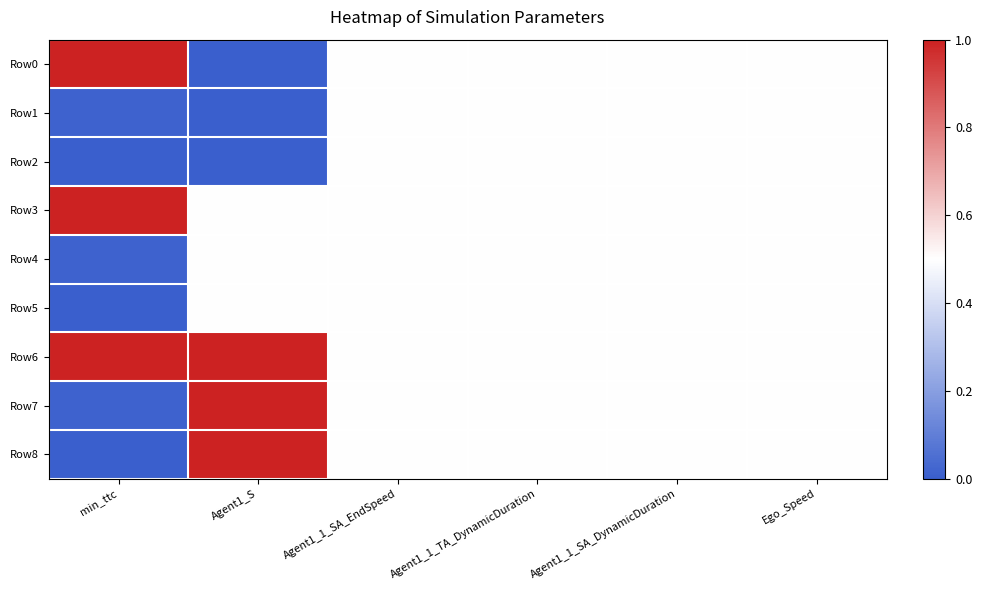

Which category has the lowest value across all series?

Agent1_S